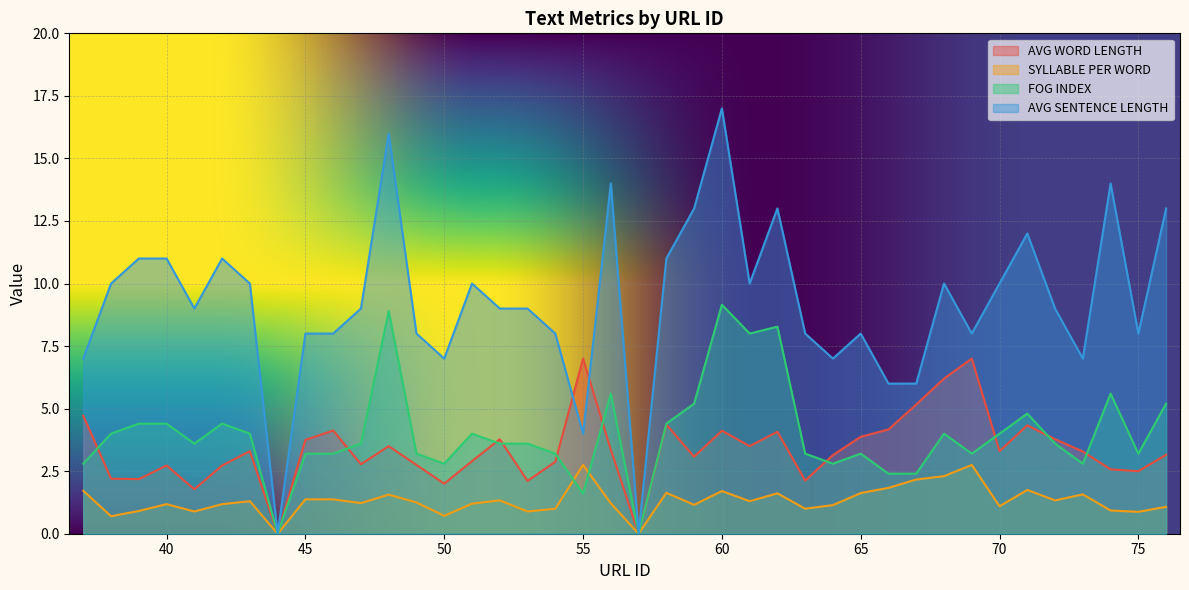

What are all the series names shown in the legend?

AVG WORD LENGTH, SYLLABLE PER WORD, FOG INDEX, AVG SENTENCE LENGTH